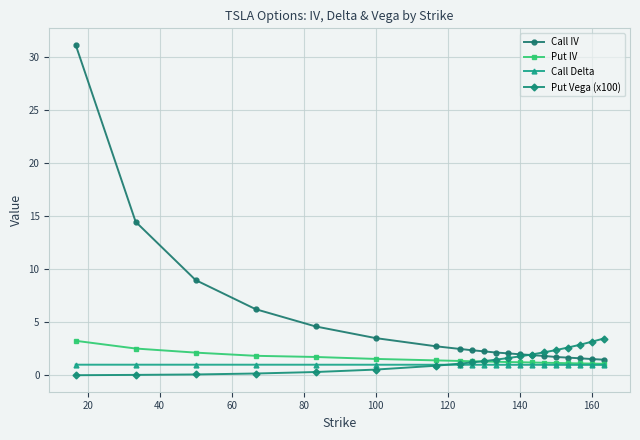

Which series has the largest total across all categories?

Call IV